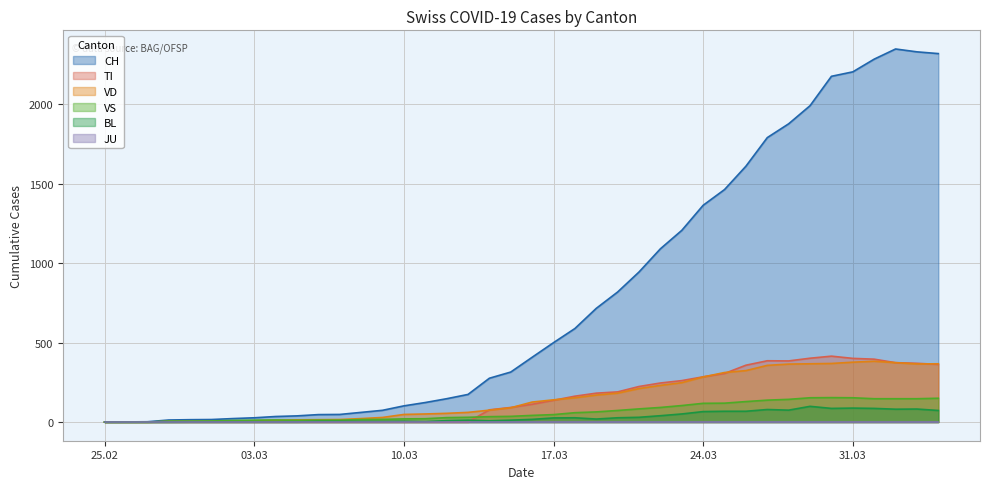

What is the greatest value displayed?

2349